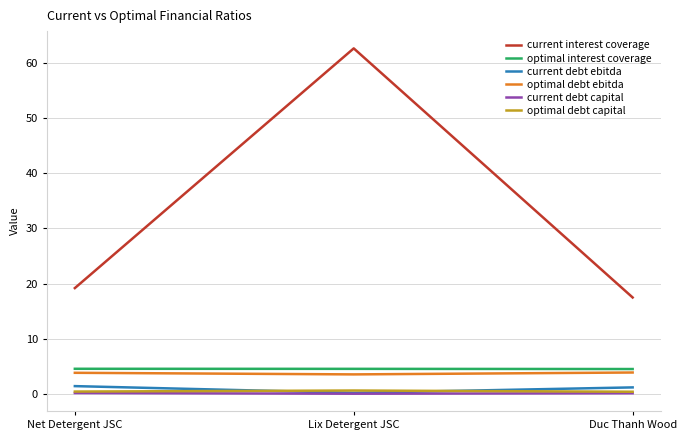

What is the sum of the optimal debt capital values at Lix Detergent JSC and Net Detergent JSC?

1.0